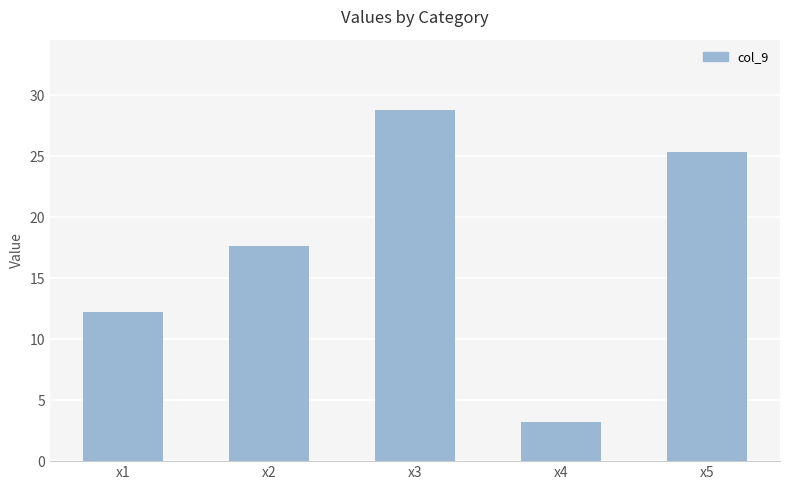

What is the value of the 4th bar from the left?

3.2